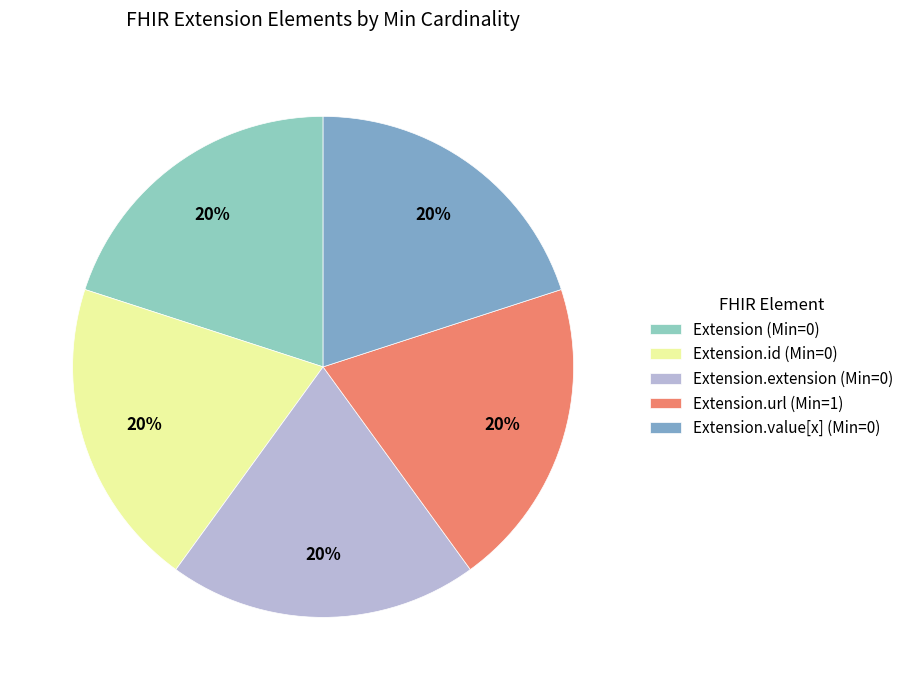

How many slices are in this pie chart?

5